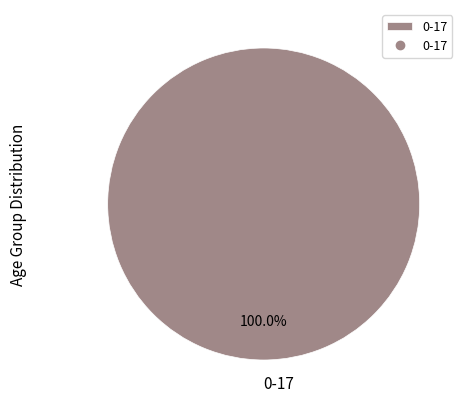

Count the number of slices in the pie.

1